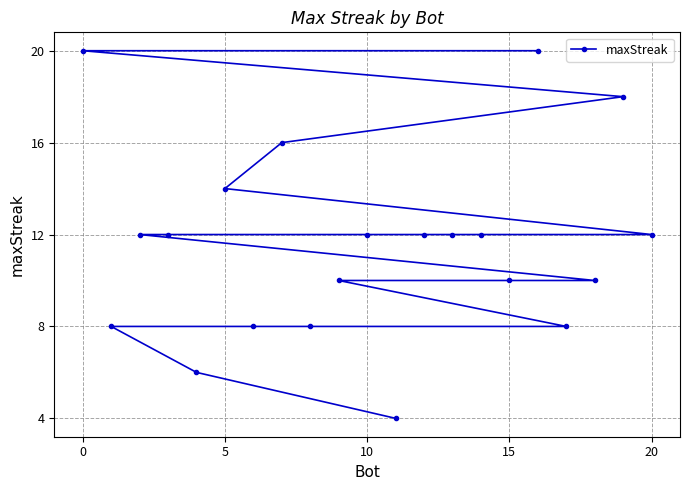

What is the maximum value shown in the chart?

20